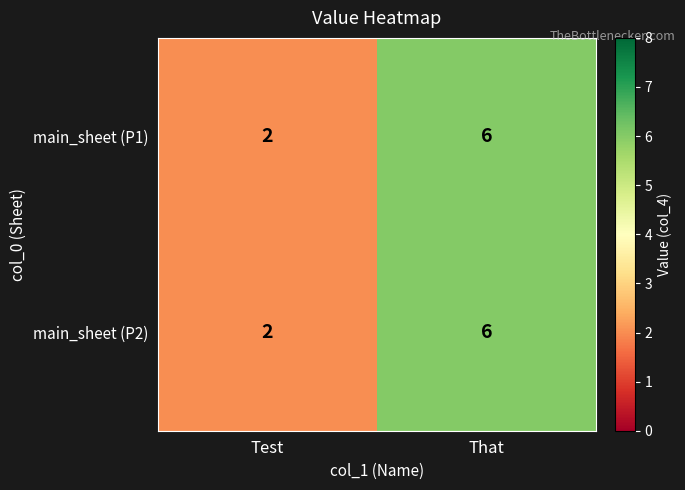

What is the smallest value displayed?

2